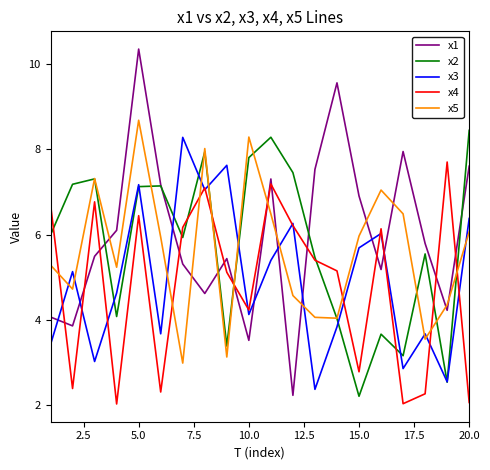

What is the lowest value of the x5 series?

3.0